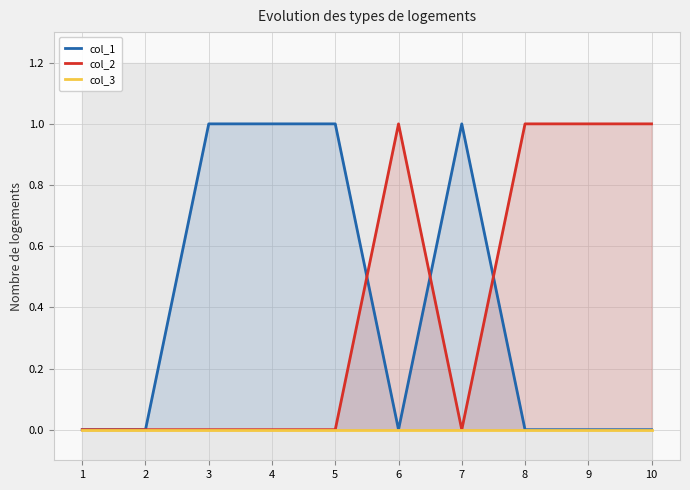

The col_2 series shows 0 at 7. True or false?

True